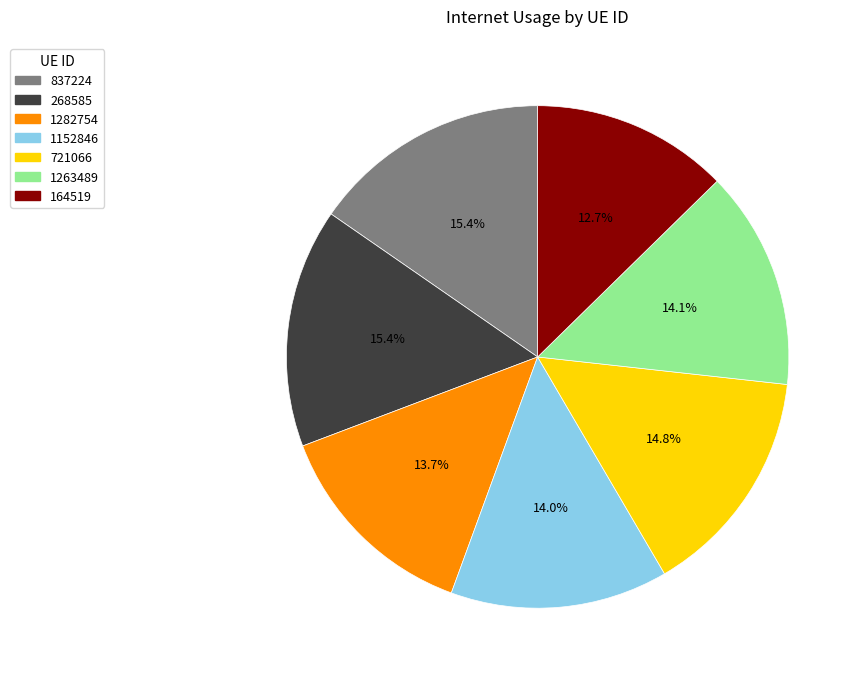

How much of the chart is everything except 837224?

84.6%